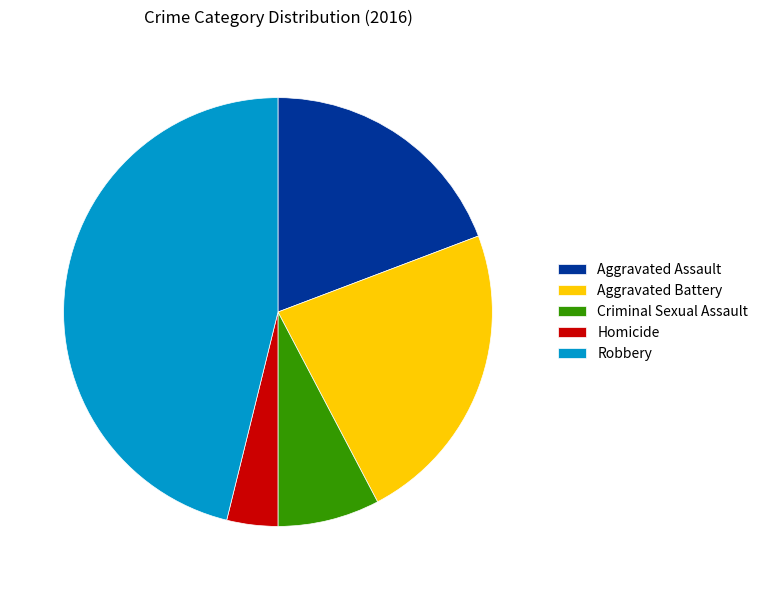

Between Criminal Sexual Assault and Robbery, which is larger?

Robbery